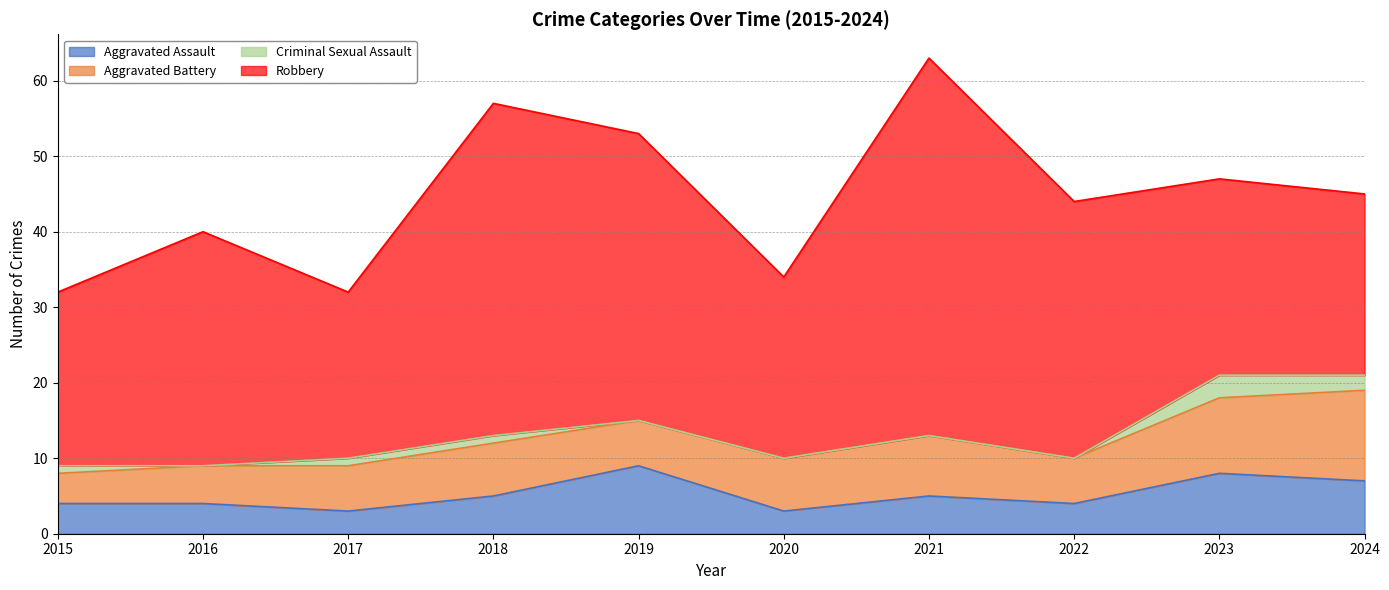

At which label does Aggravated Battery first exceed 7?

2021